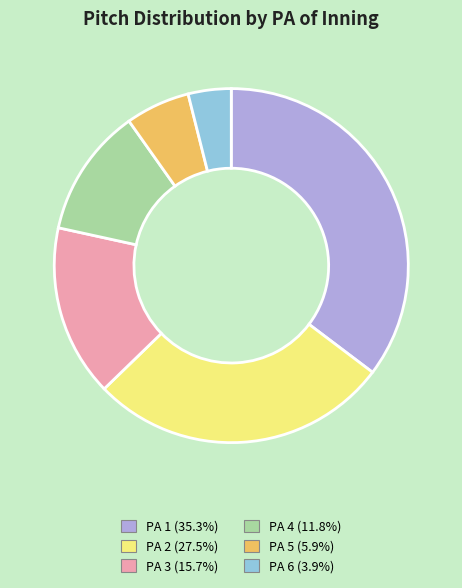

Combined, do PA 3 (15.7%) and PA 4 (11.8%) account for over 50%?

No